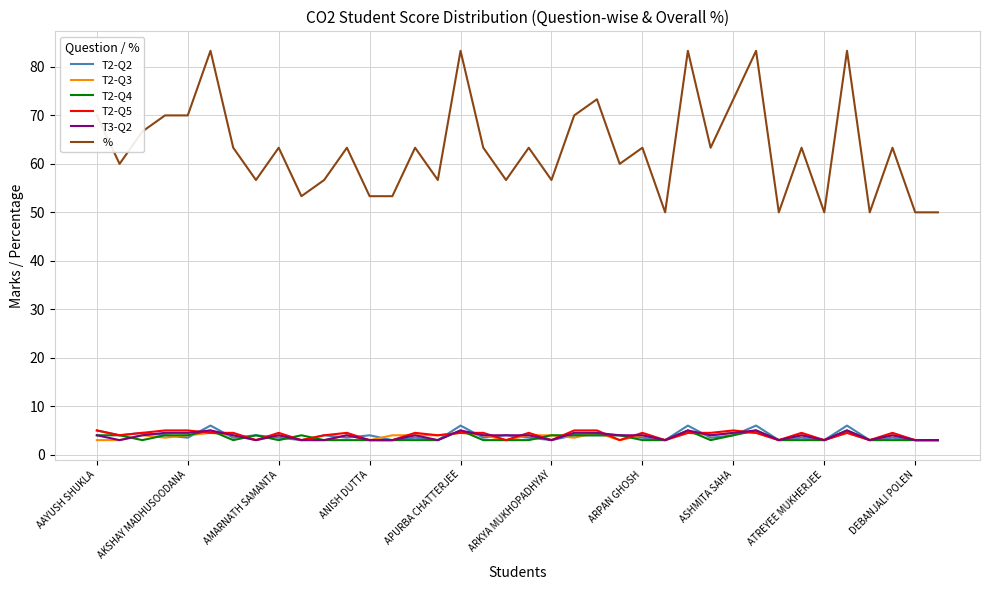

Which series has the widest spread of values?

%